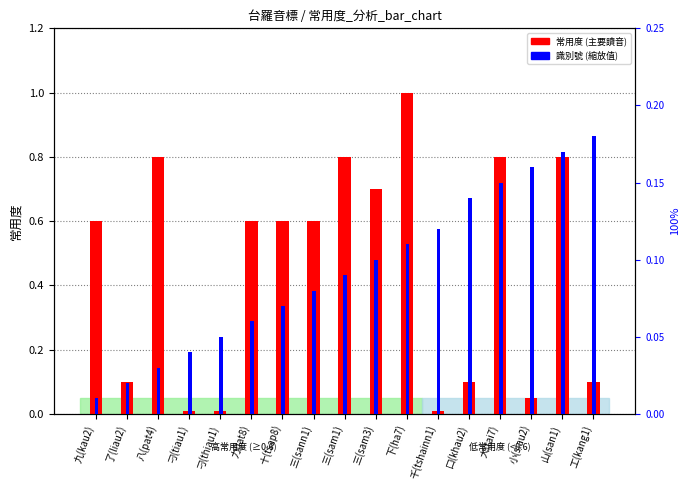

Reading left to right, extract all data points from this chart.

常用度: 九(kau2)=0.6	了(liau2)=0.1	八(pat4)=0.8	刁(tiau1)=0.0	刁(thiau1)=0.0	力(lat8)=0.6	十(tsap8)=0.6	三(sann1)=0.6	三(sam1)=0.8	三(sam3)=0.7	下(ha7)=1.0	千(tshainn1)=0.0	口(khau2)=0.1	大(tai7)=0.8	小(siau2)=0.1	山(san1)=0.8	工(kang1)=0.1
識別號 (scaled): 九(kau2)=0.0	了(liau2)=0.0	八(pat4)=0.0	刁(tiau1)=0.0	刁(thiau1)=0.1	力(lat8)=0.1	十(tsap8)=0.1	三(sann1)=0.1	三(sam1)=0.1	三(sam3)=0.1	下(ha7)=0.1	千(tshainn1)=0.1	口(khau2)=0.1	大(tai7)=0.1	小(siau2)=0.2	山(san1)=0.2	工(kang1)=0.2